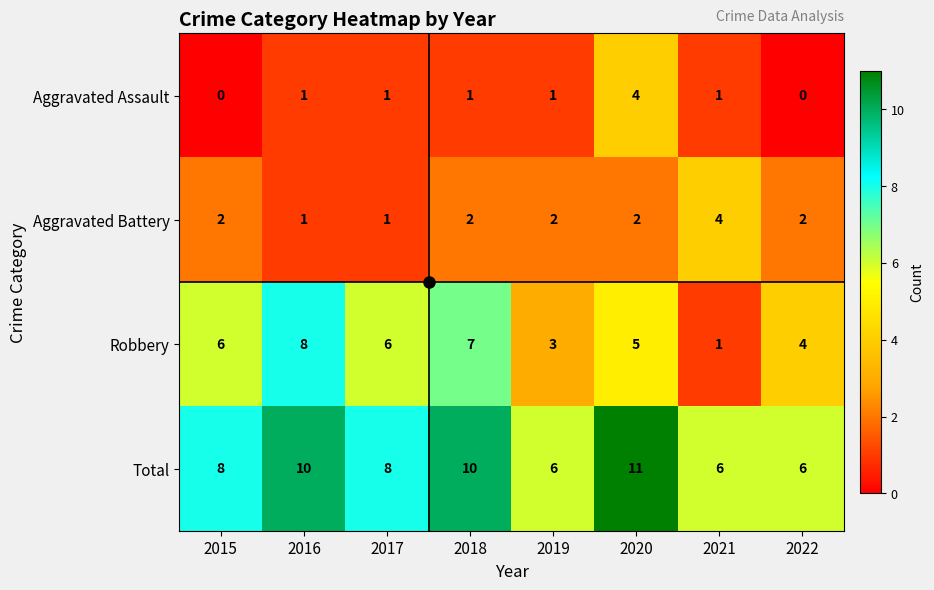

Which label corresponds to the largest value in the chart?

2020